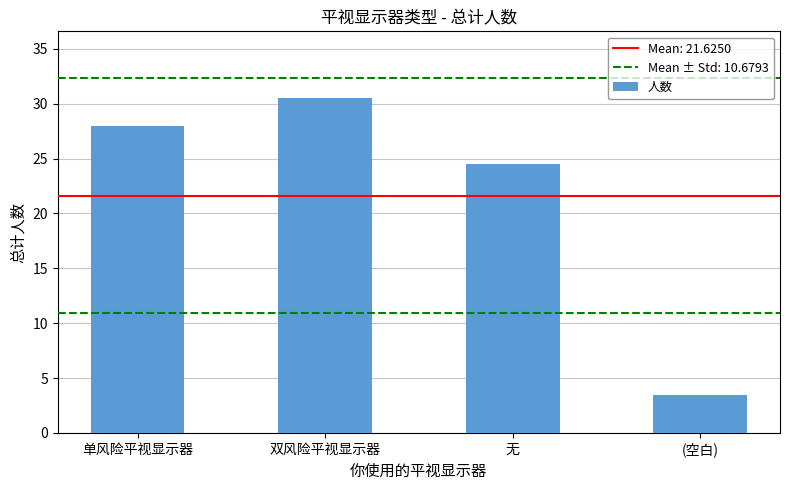

Approximately how many times larger is the value at (空白) compared to 单风险平视显示器?

0.1